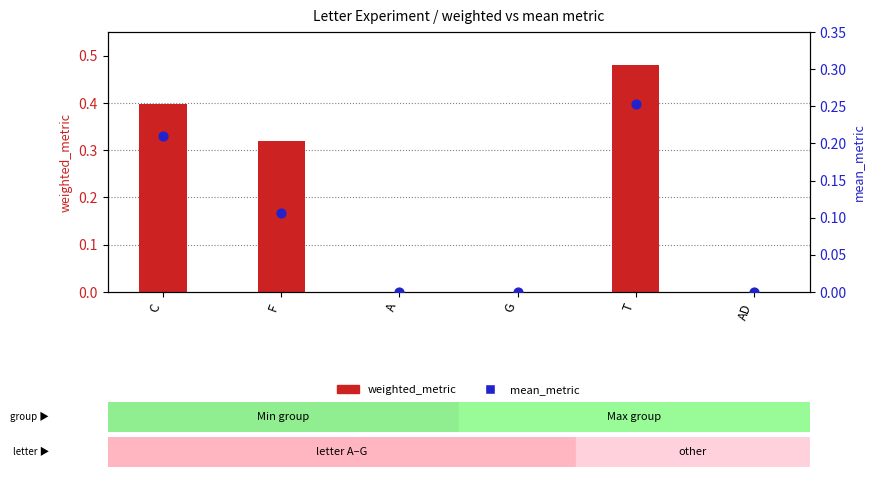

Which series has the largest total across all categories?

weighted_metric